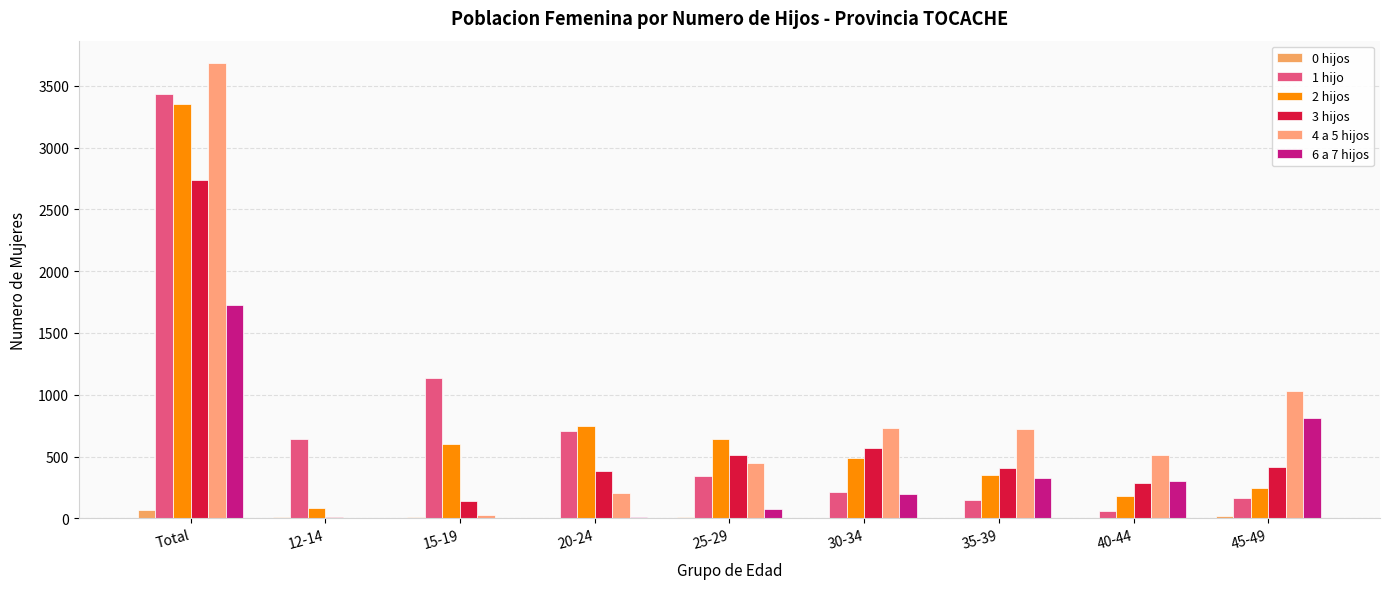

Which category has the highest value across all series?

Total